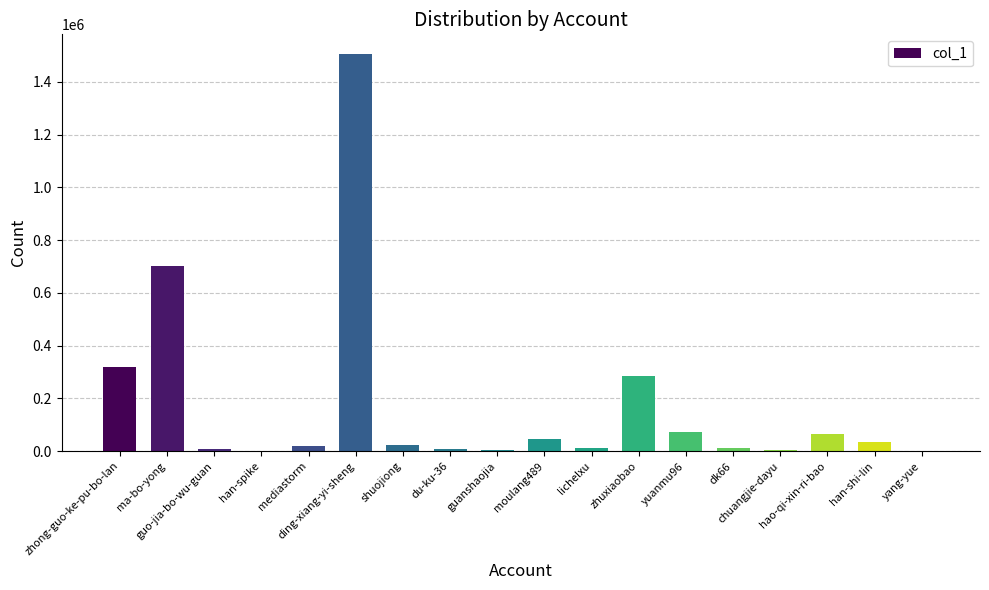

What is the greatest value displayed?

1504571